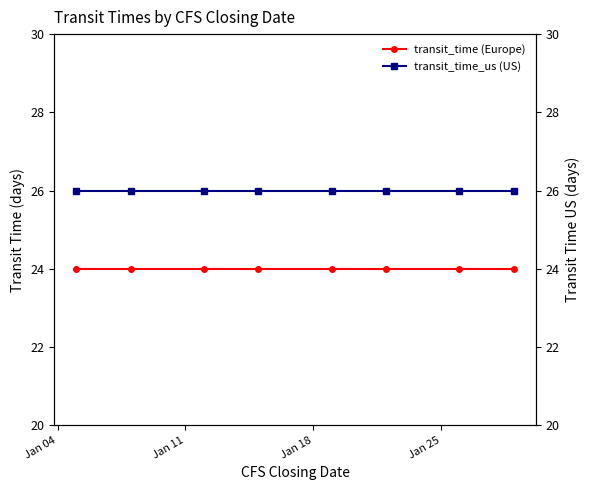

Which series has the largest range (max minus min)?

transit_time